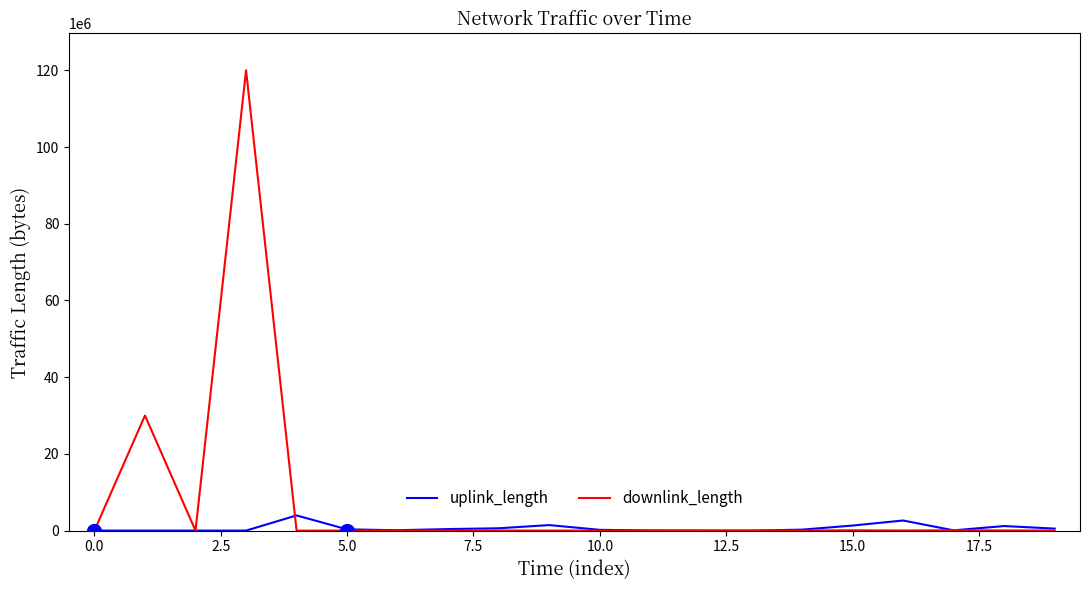

What is the maximum value shown in the chart?

120008753